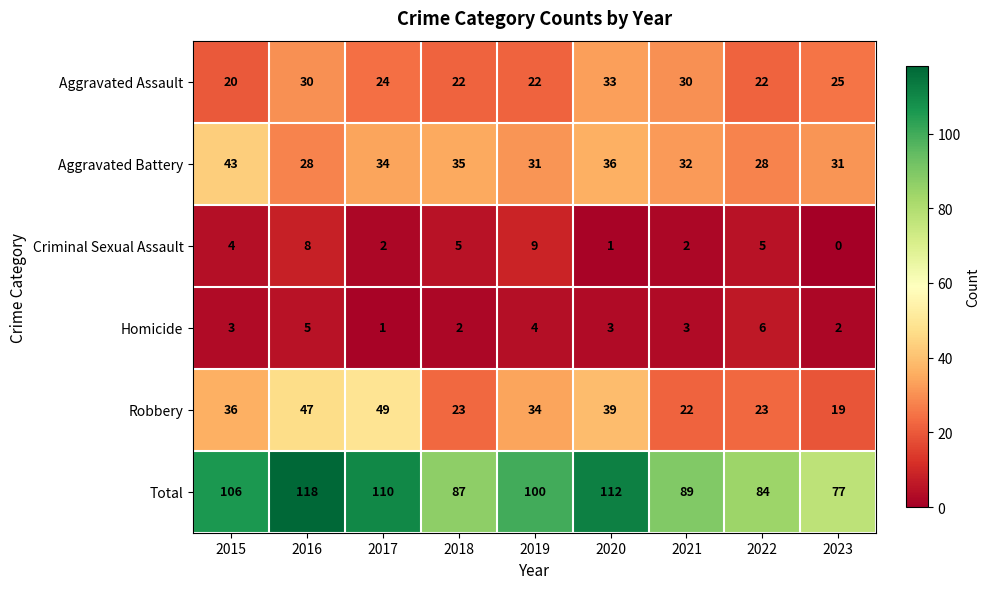

Which category has the highest value across all series?

2016